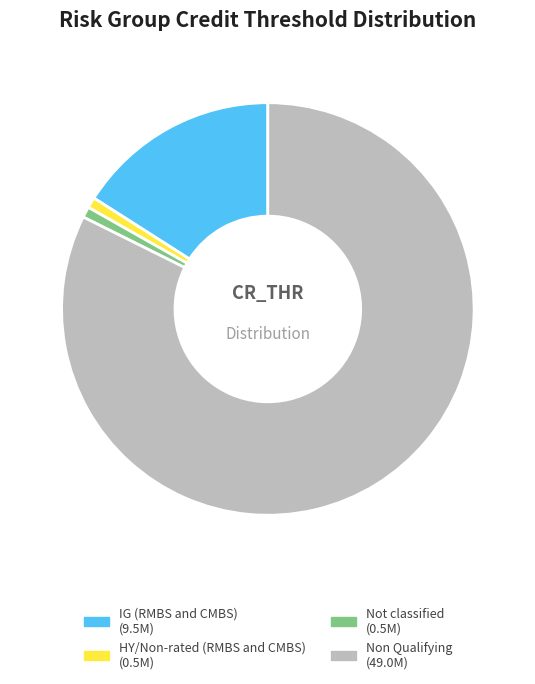

How many segments does this pie chart have?

4